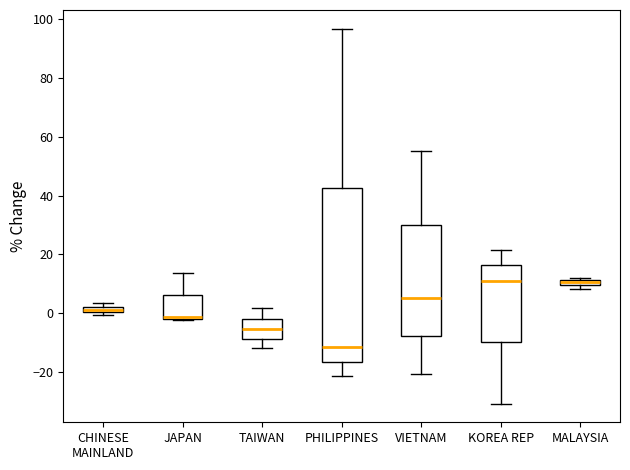

Which box is the tallest, from its lower edge to its upper edge?

PHILIPPINES